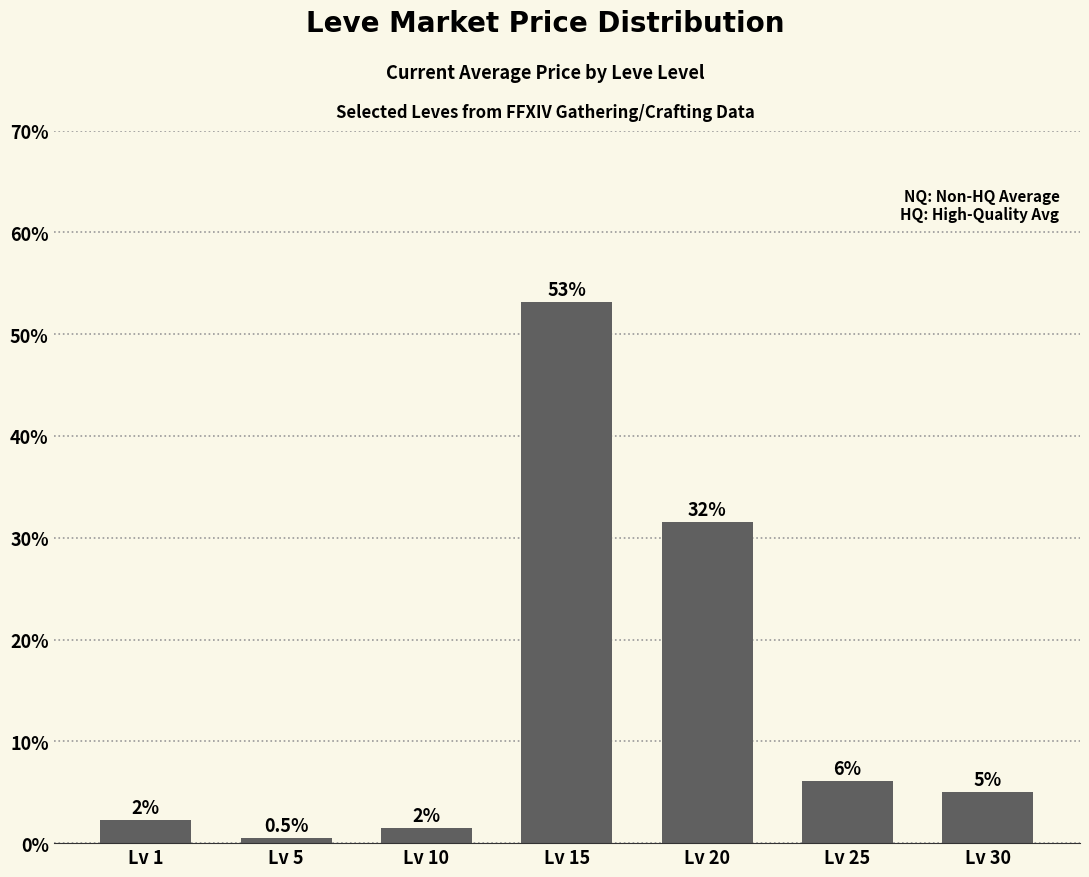

Are the bars horizontal?

No